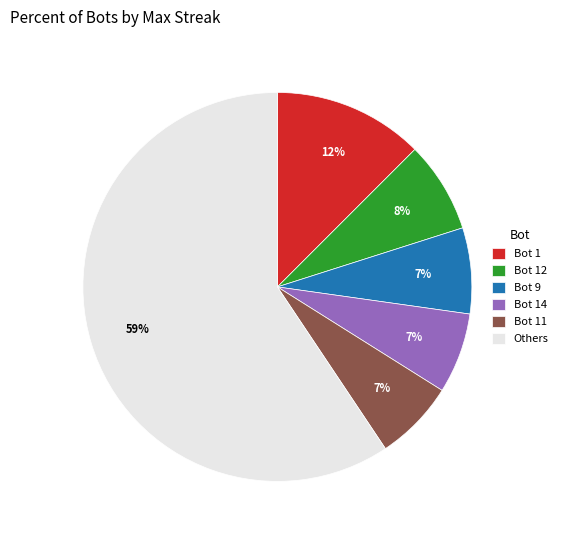

How many slices are in this pie chart?

6